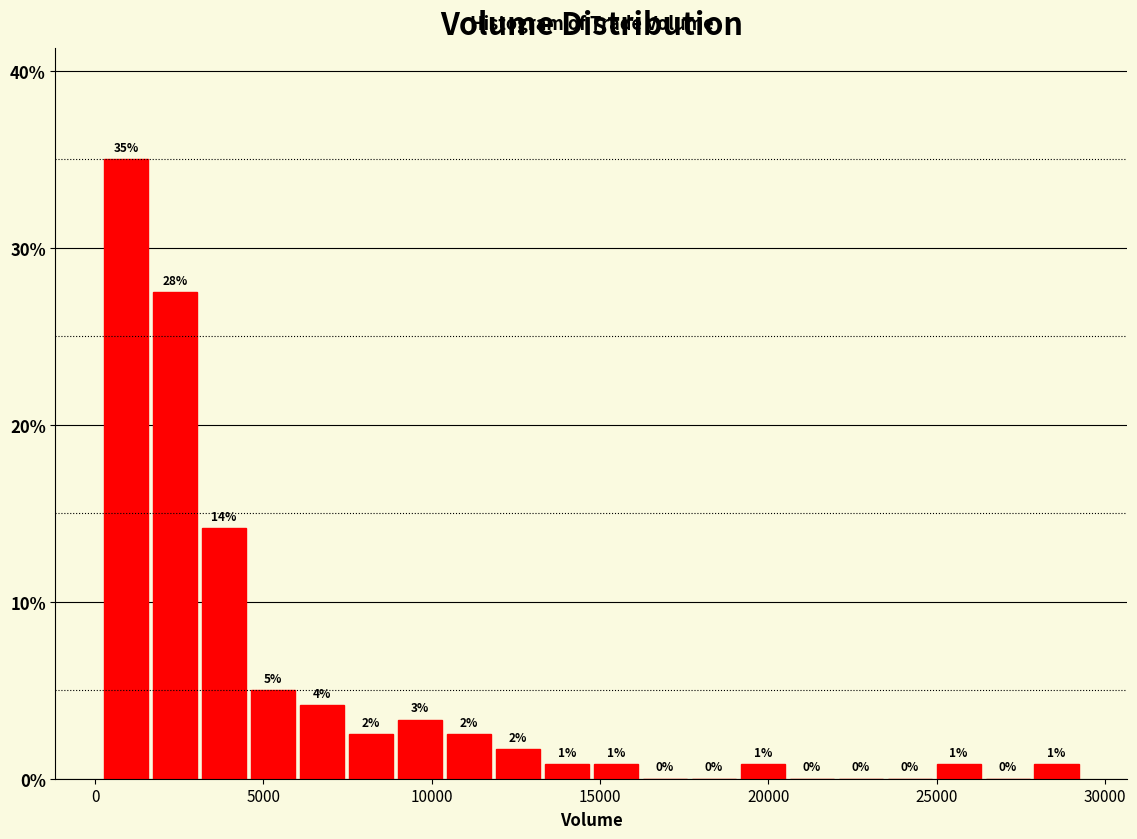

Around what value on the x-axis is the tallest bar? Give the approximate position of its centre, as read against the axis.

1000